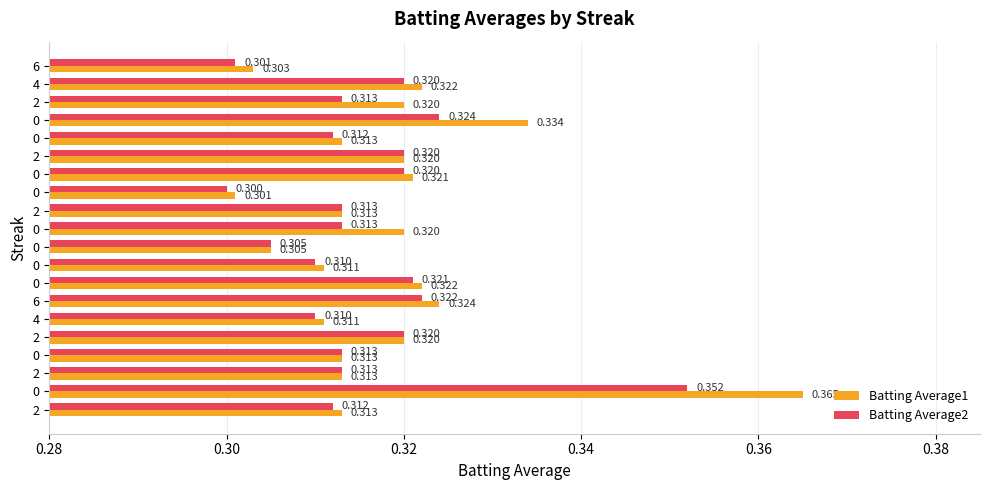

What is the average value of the Batting Average1 series?

0.3